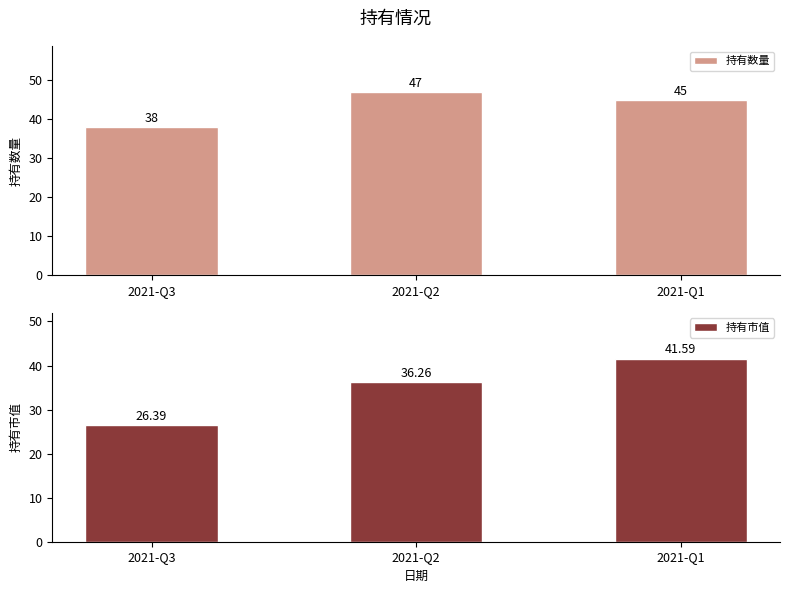

What is the average value of the 持有市值 series?

34.7